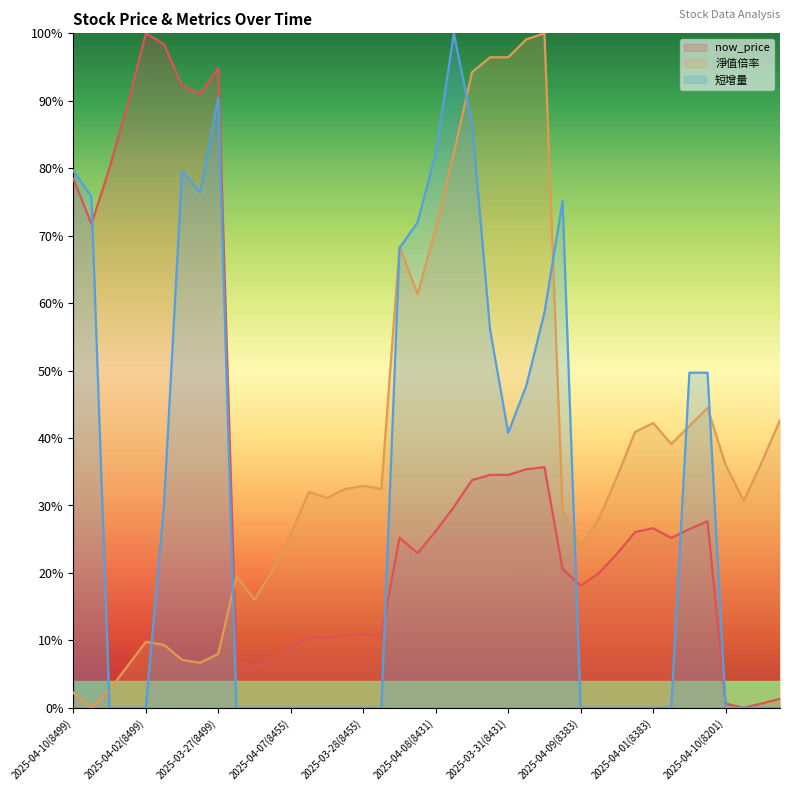

Rank the series at 2025-03-27(8499) from highest to lowest value.

now_price, 短增量, 淨值倍率